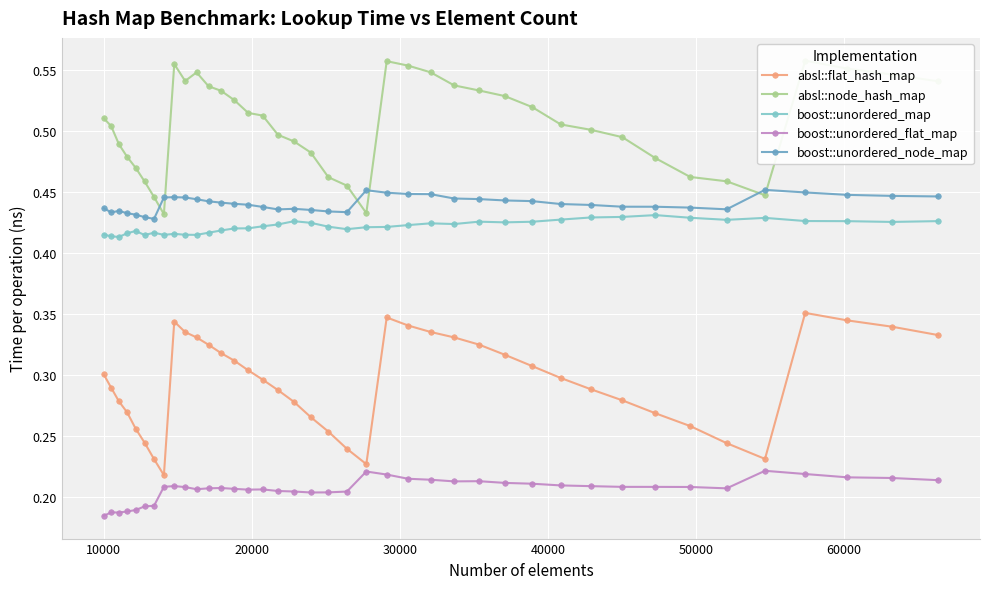

In absl::node_hash_map, how many points are lower than both neighbors (excluding endpoints)?

4